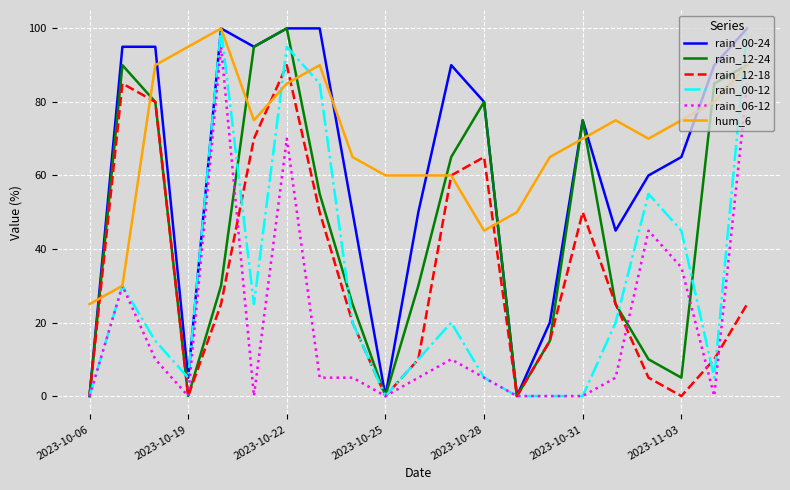

What is the greatest value displayed?

100